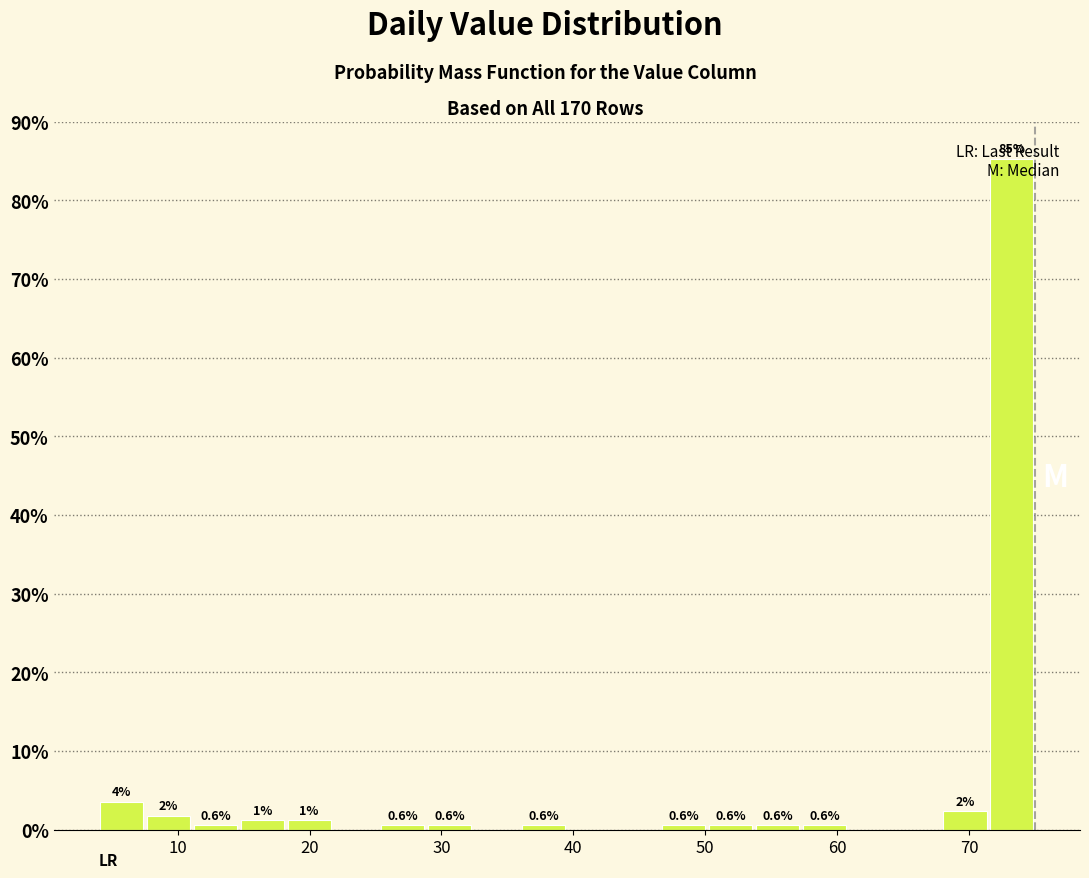

Read against the x-axis, roughly where is the centre of the tallest bar?

73